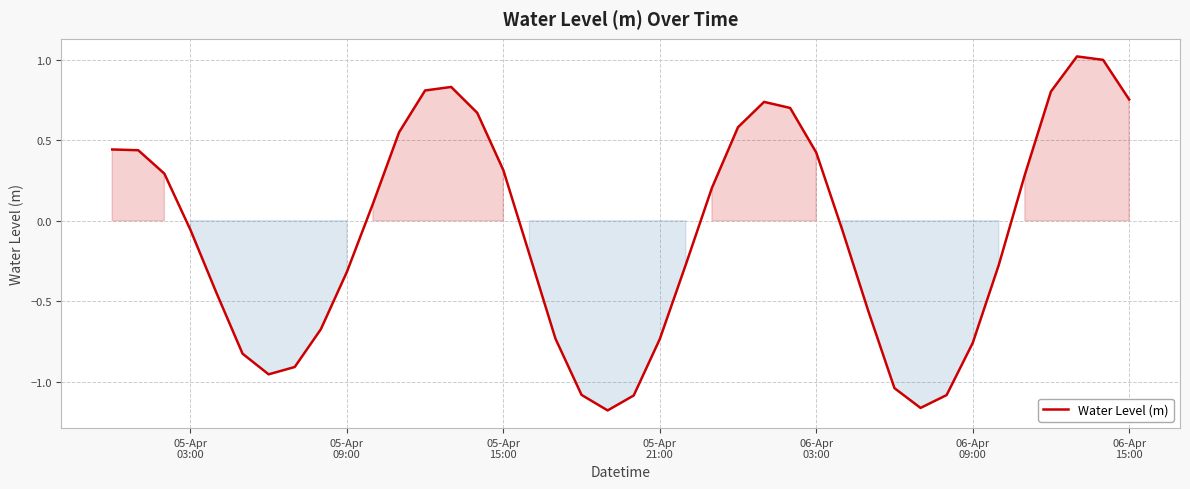

What is the maximum value shown in the chart?

1.0